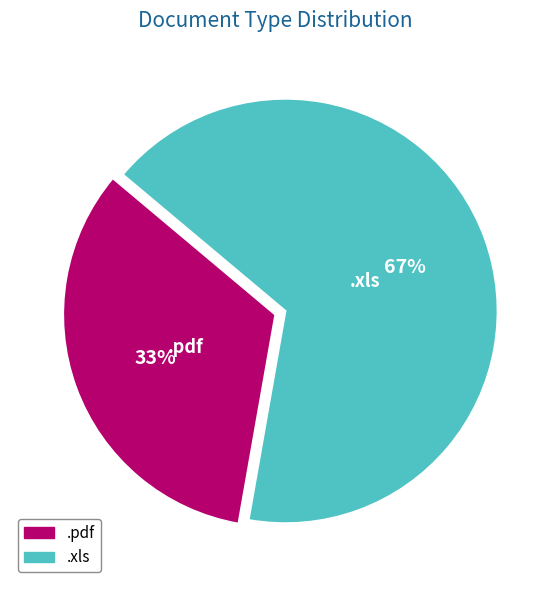

To the nearest percent, what percentage of the pie is .xls?

67%